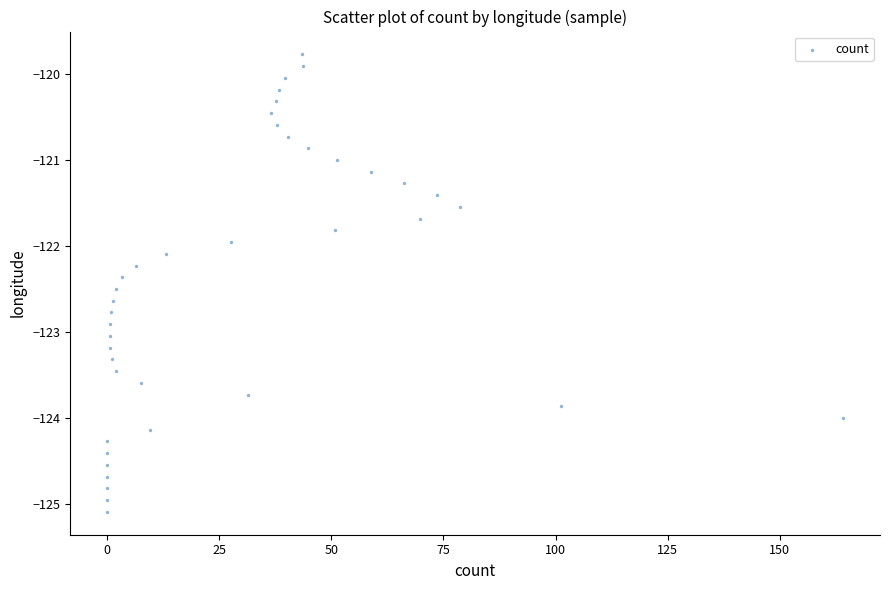

What is the range of Y values (max minus min)?

5.3